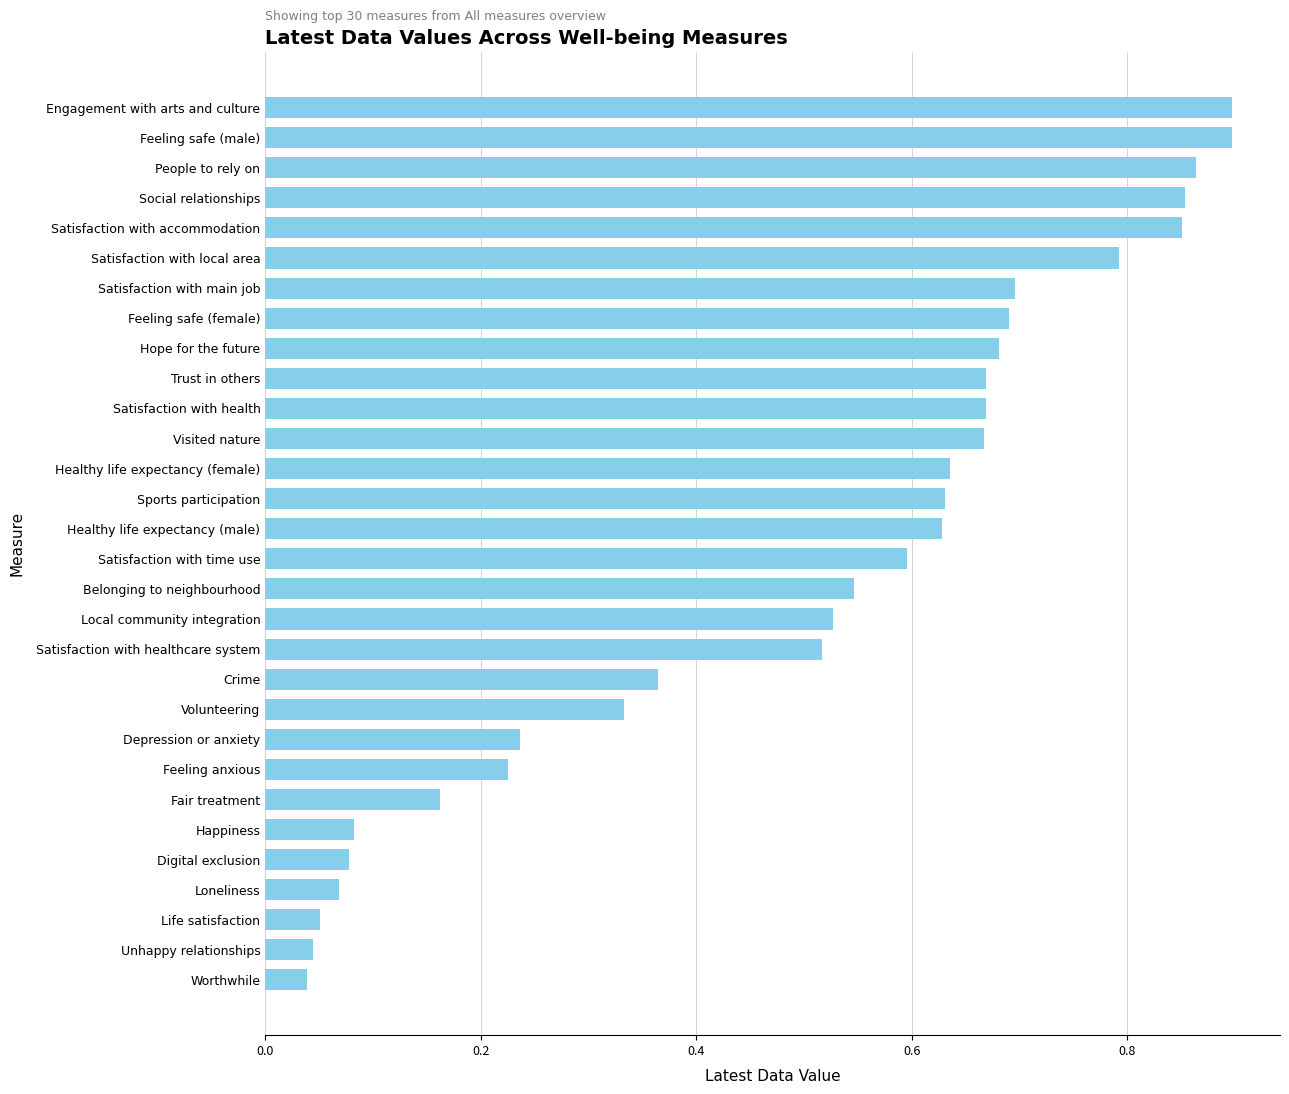

Is it true that the value at Satisfaction with local area is 0.8?

True